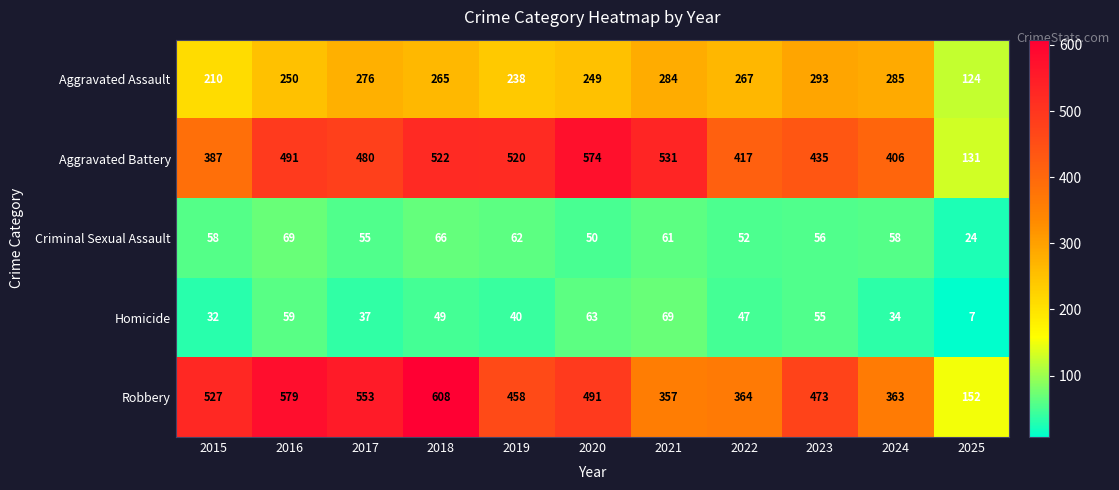

At how many categories does at least one series exceed 177?

10